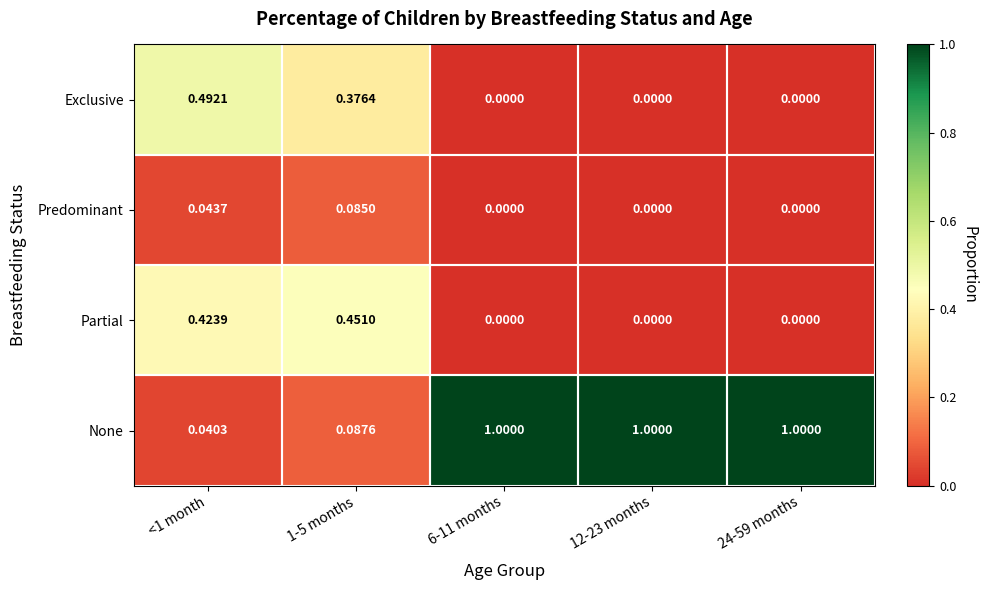

Which series has the largest total across all categories?

None